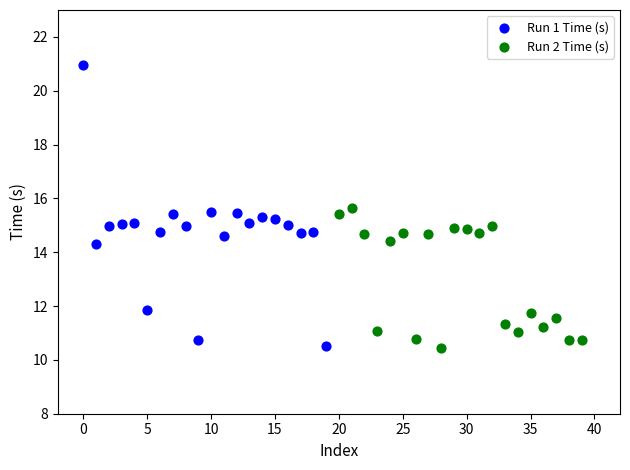

Which series reaches the maximum Y coordinate?

Run 1 Time (s)